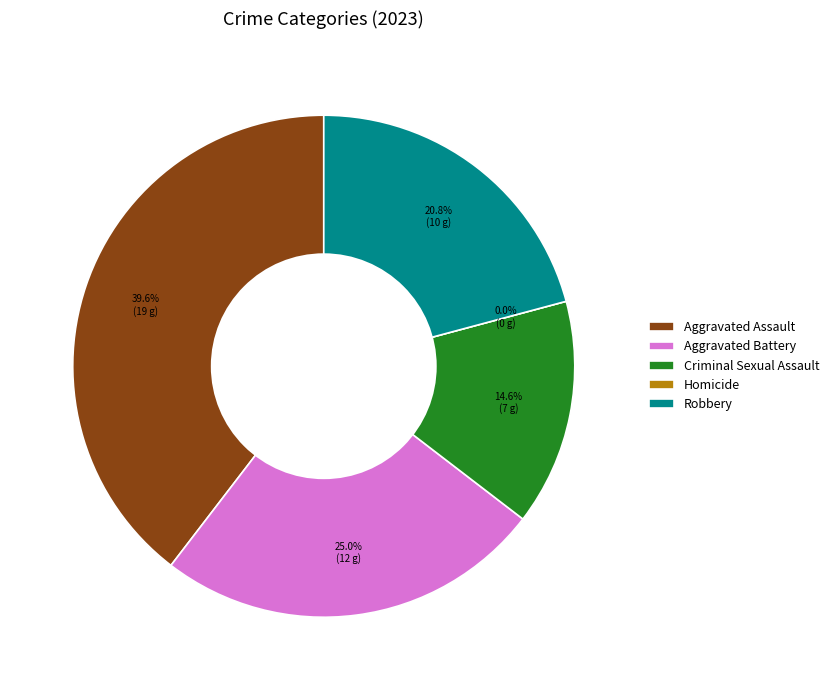

What is the total percentage of Aggravated Assault and Criminal Sexual Assault?

54.2%